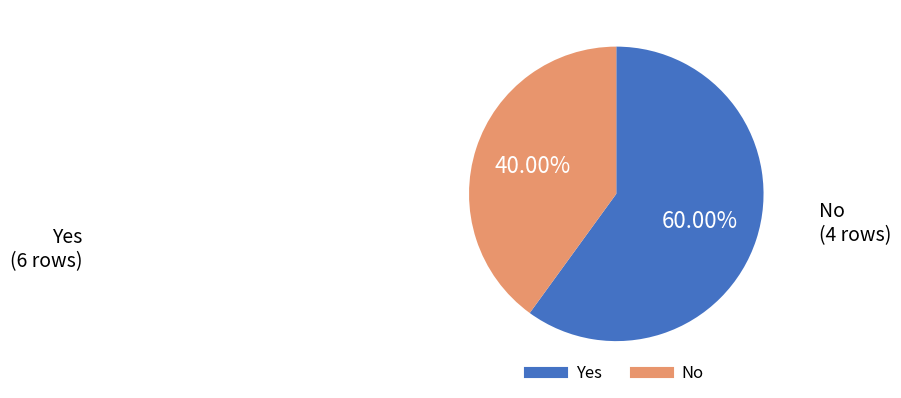

Is Yes the majority of the pie?

Yes